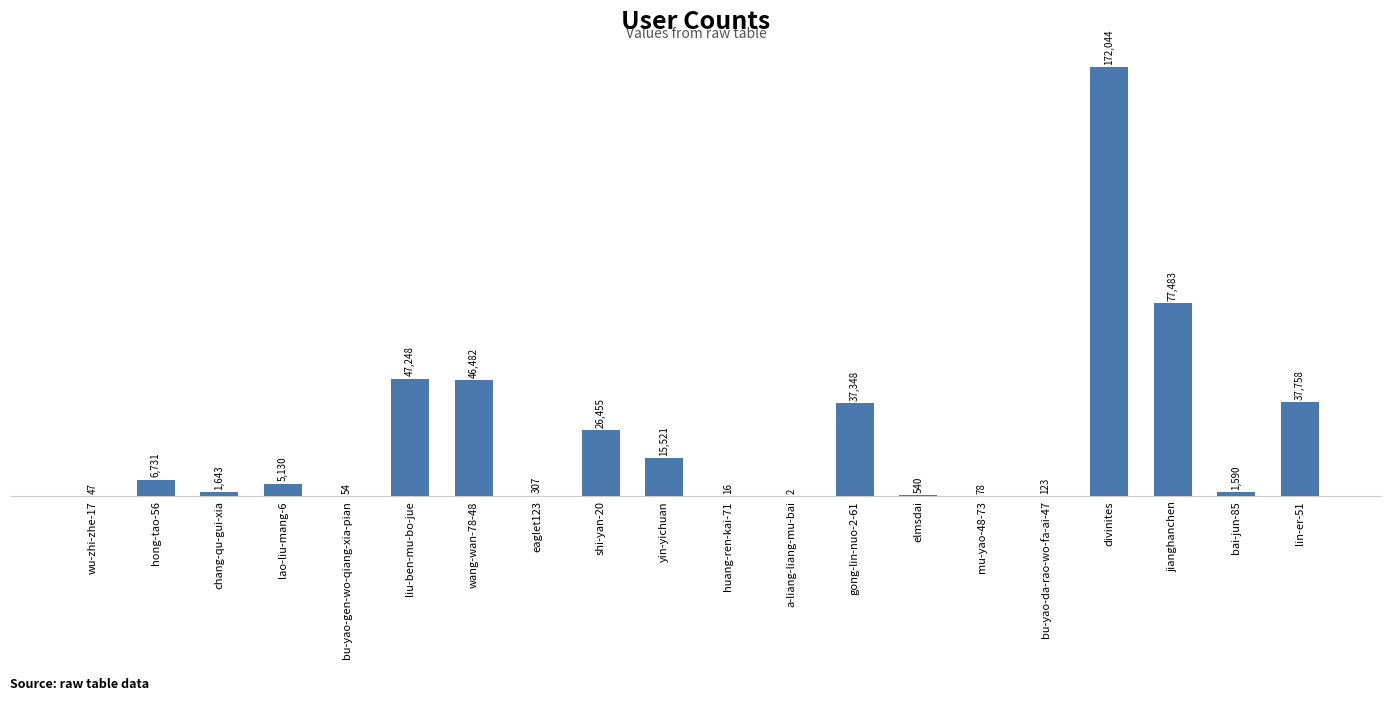

What is the difference between the values at bu-yao-da-rao-wo-fa-ai-47 and huang-ren-kai-71?

107